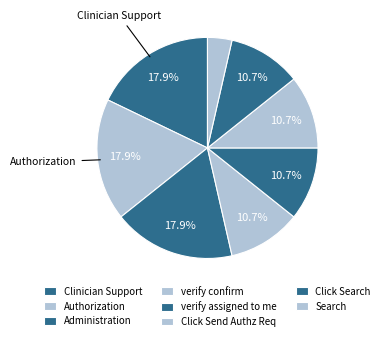

Is the sum of Search and Administration greater than half?

No